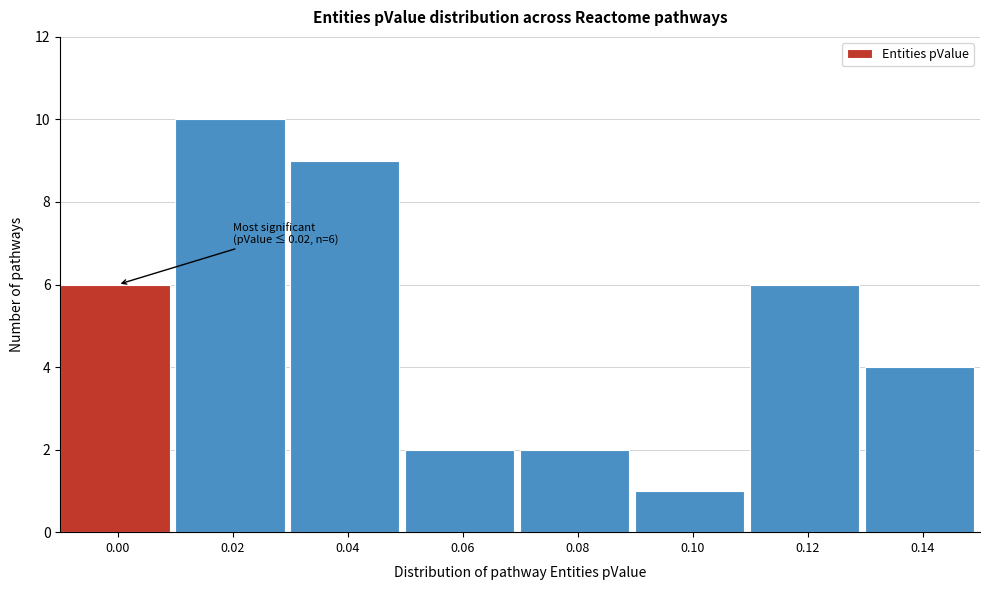

Reading left to right, what are all the values shown in this chart?

0.00=6	0.02=10	0.04=9	0.06=2	0.08=2	0.10=1	0.12=6	0.14=4